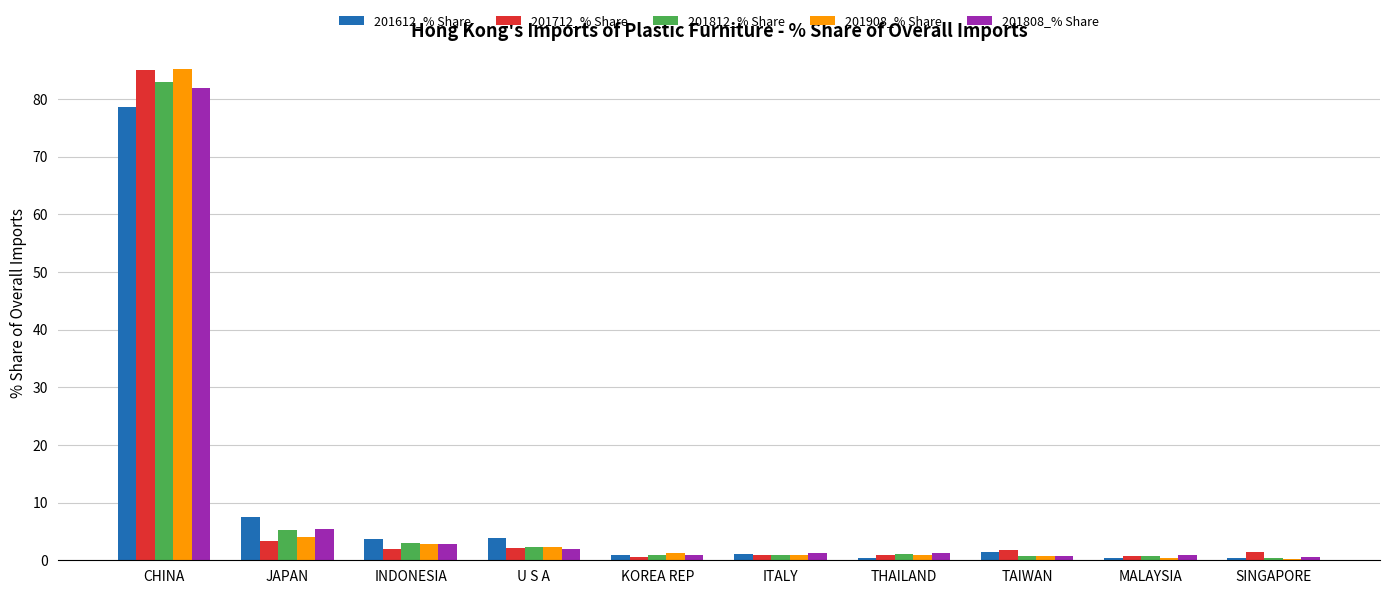

Which category has the highest value across all series?

CHINA